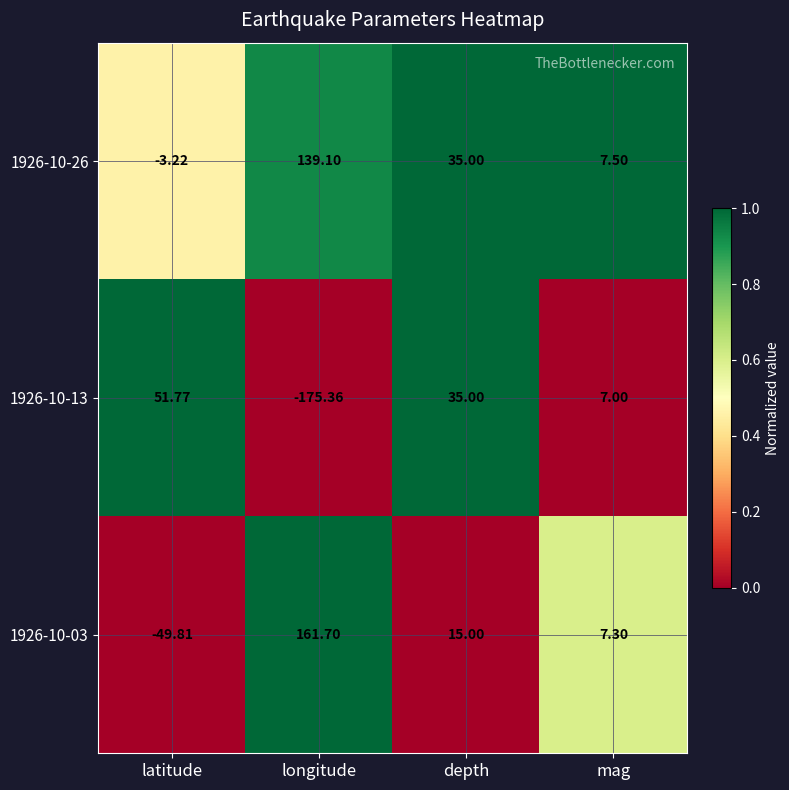

Which label corresponds to the smallest value in the chart?

longitude